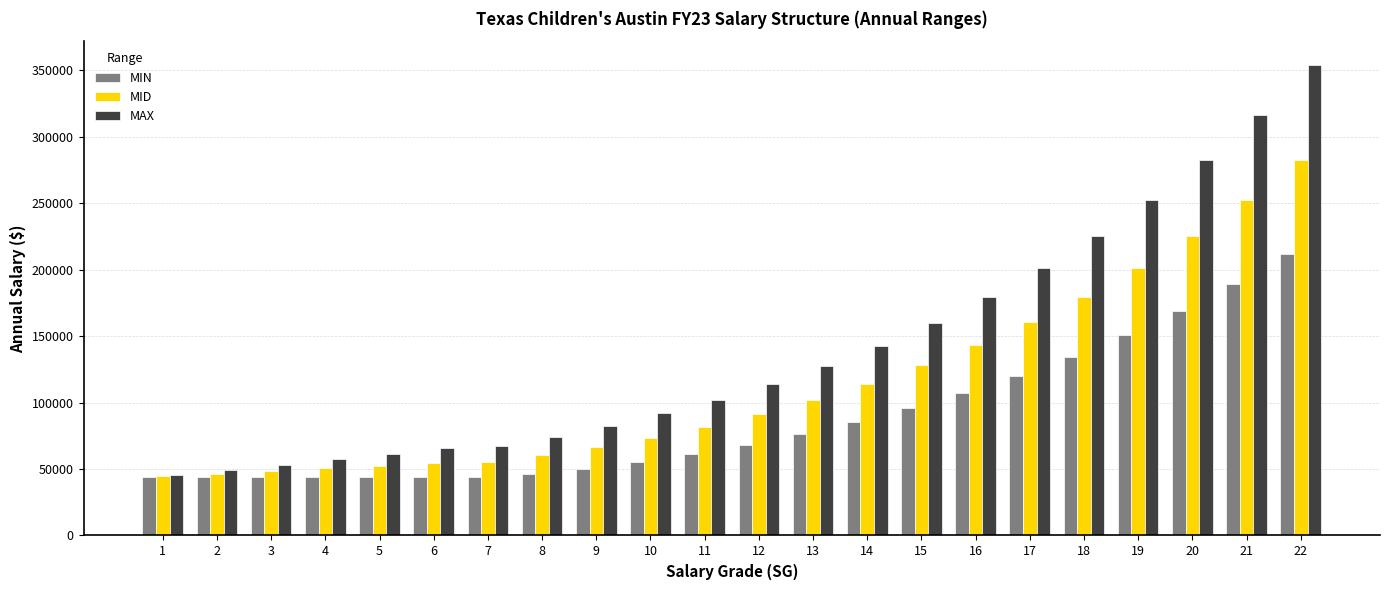

Rank the series by their average value, from highest to lowest.

MAX, MID, MIN